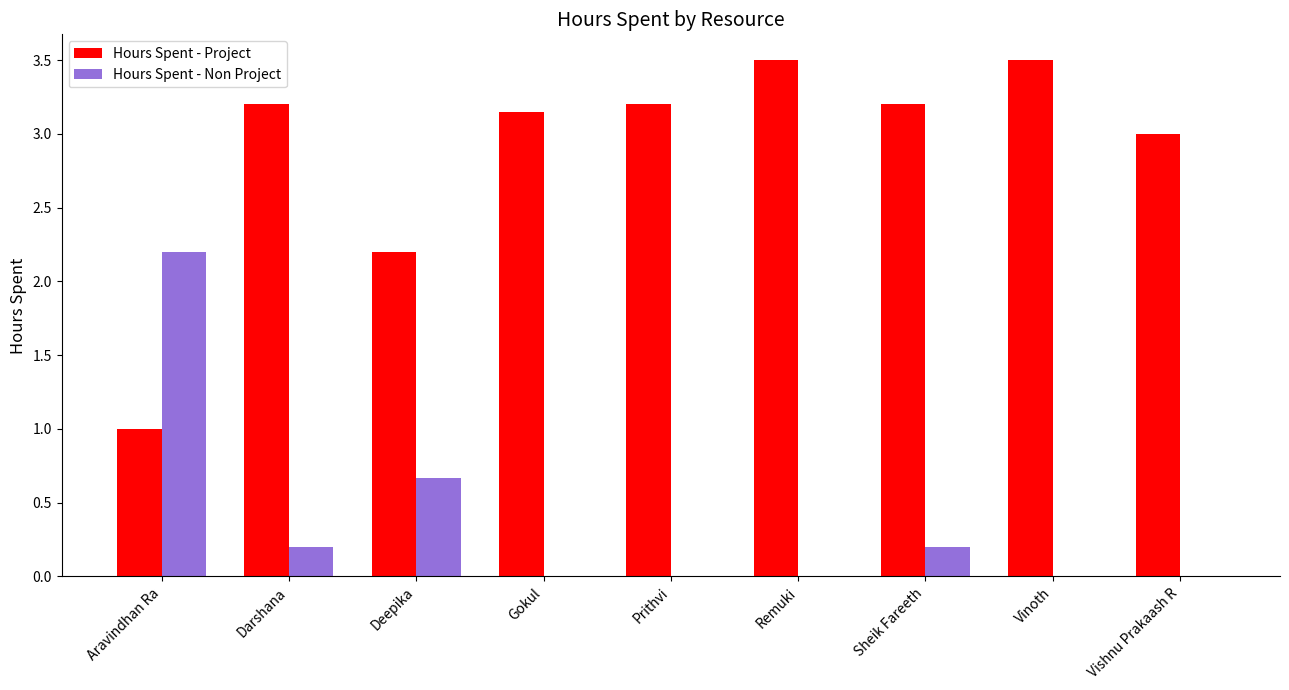

Read the Hours Spent - Non Project value at Aravindhan Ra.

2.2